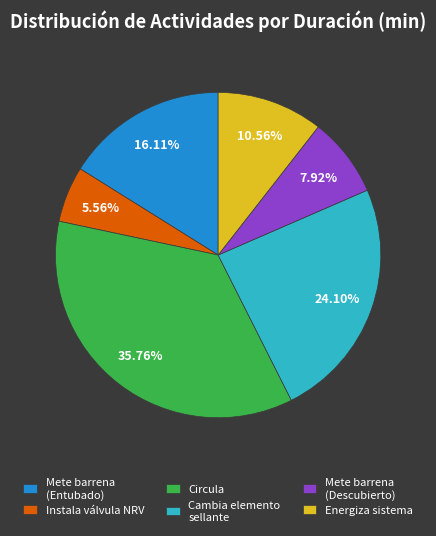

Between Circula and Energiza sistema, which is larger?

Circula